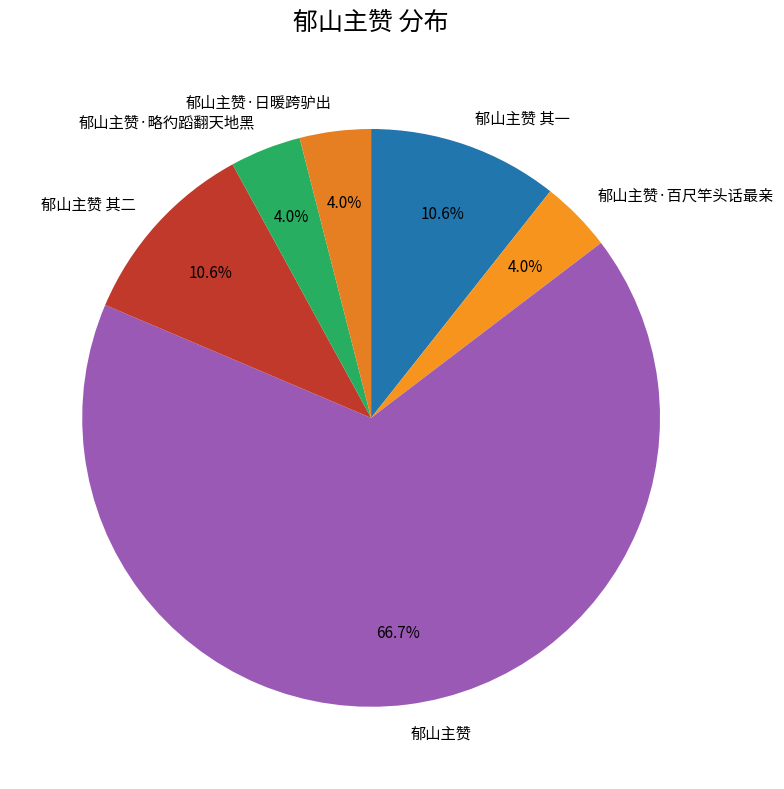

Approximately how many times larger is the value at 郁山主赞 其二 compared to 郁山主赞?

0.2